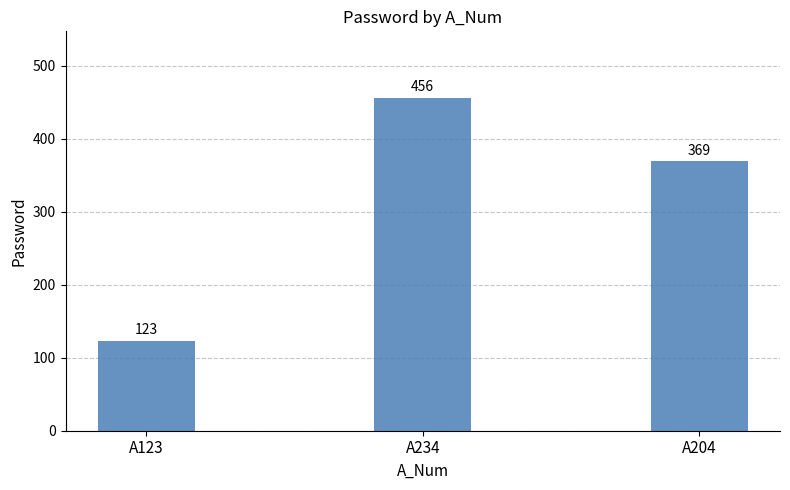

Reading right to left, extract all data points from this chart.

A204=369	A234=456	A123=123